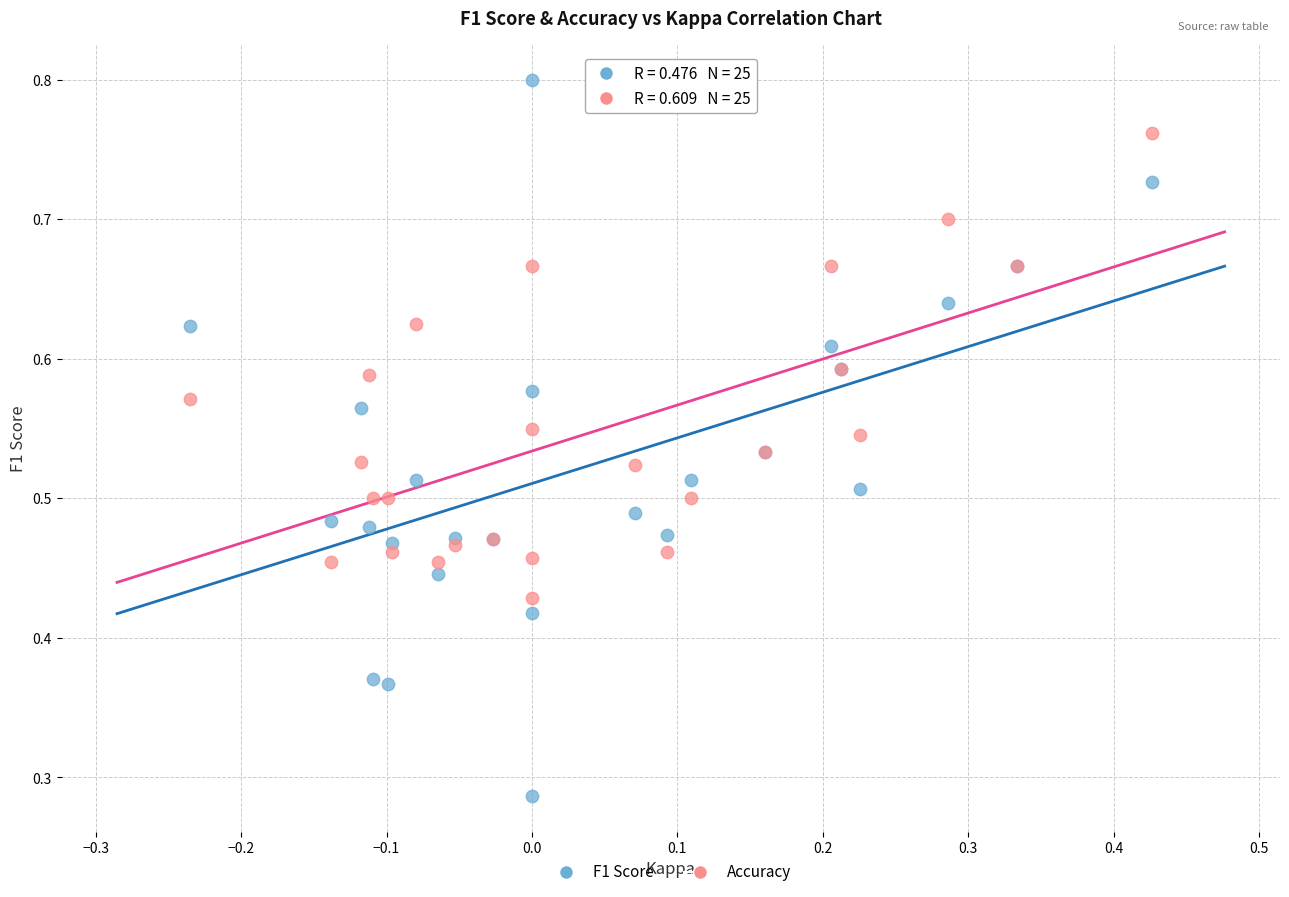

What are all the series names shown in the legend?

F1 Score, Accuracy